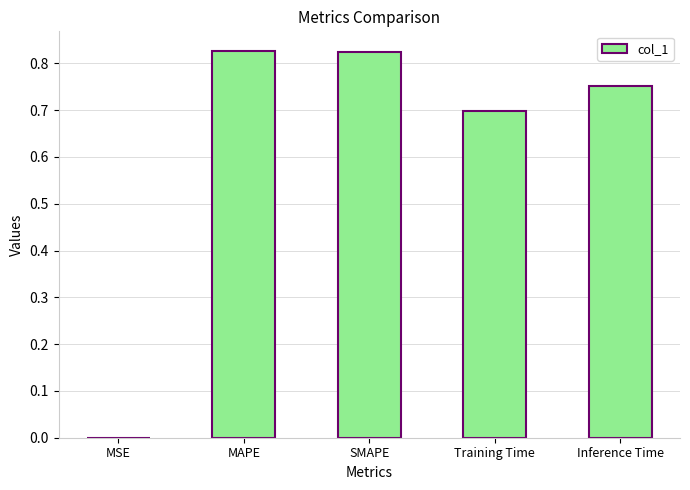

Is it true that the value at Inference Time is 0.3?

False